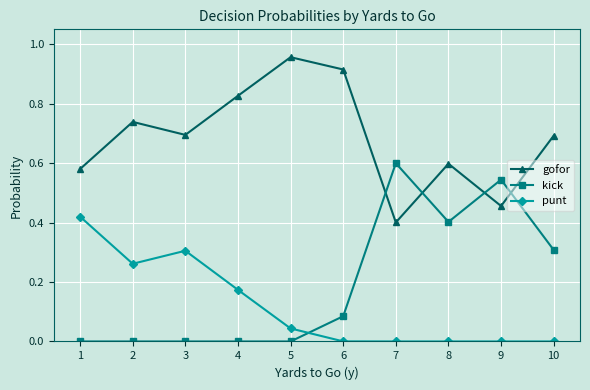

Count the number of data series in this chart.

3